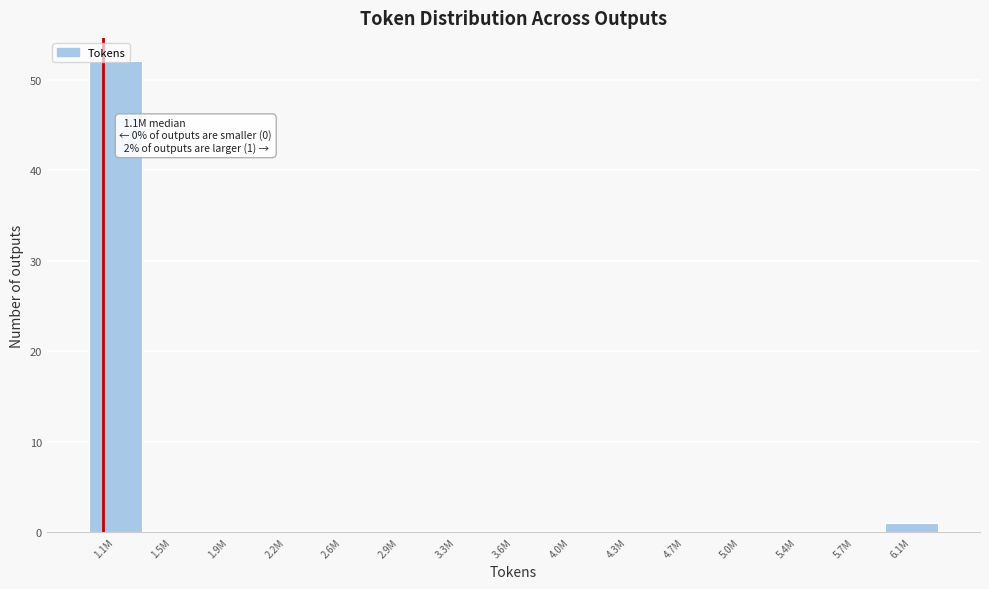

Which has a higher value, 5.0M or 1.1M?

1.1M